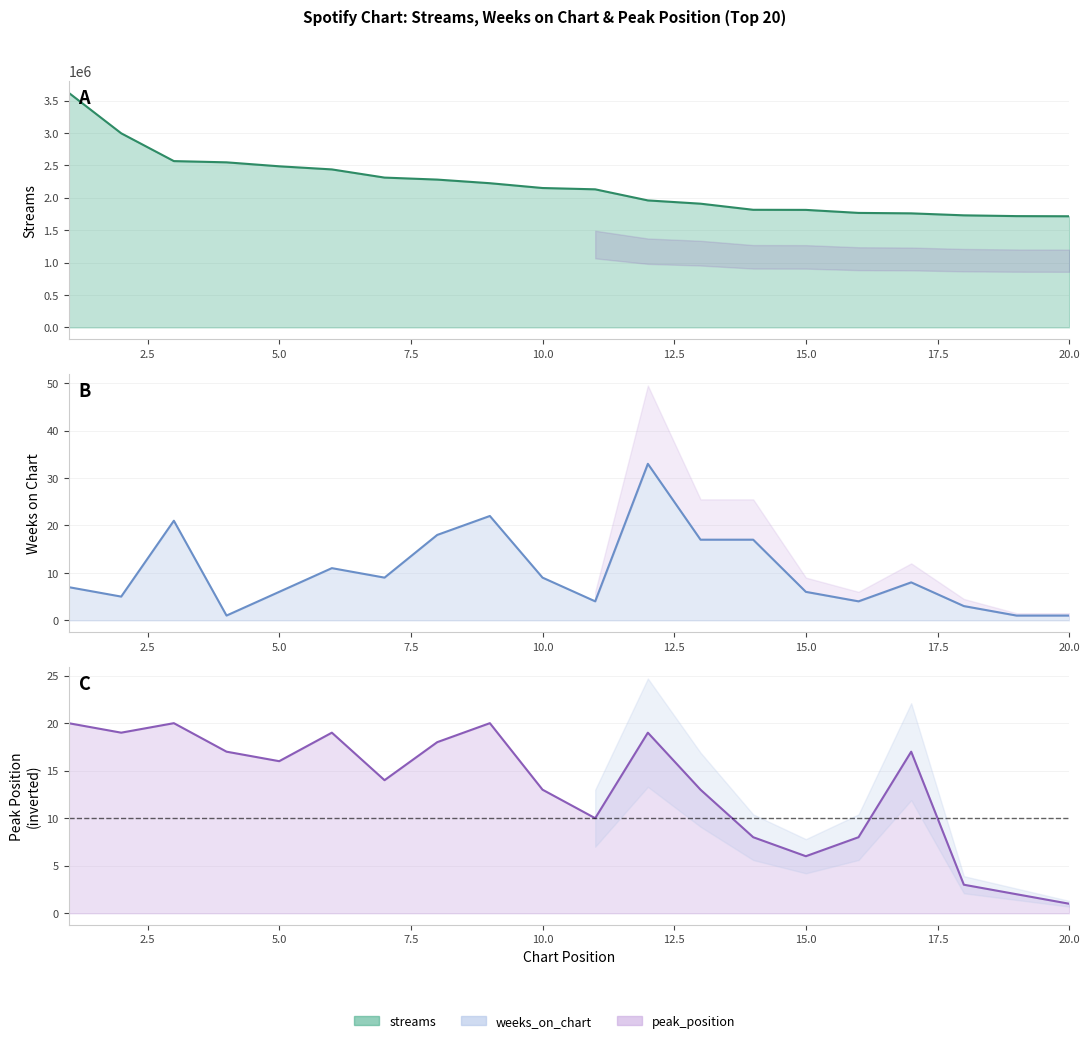

Is the value of streams at 12 greater than the value of weeks_on_chart at 19?

Yes